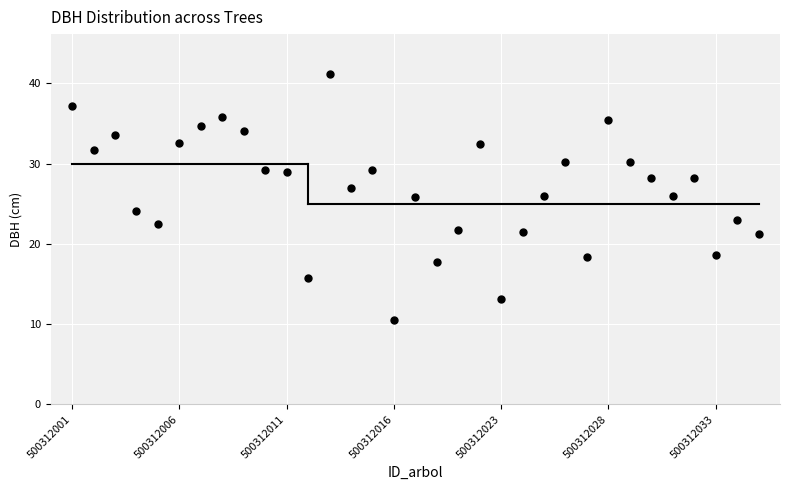

What is the range of Y values (max minus min)?

30.6